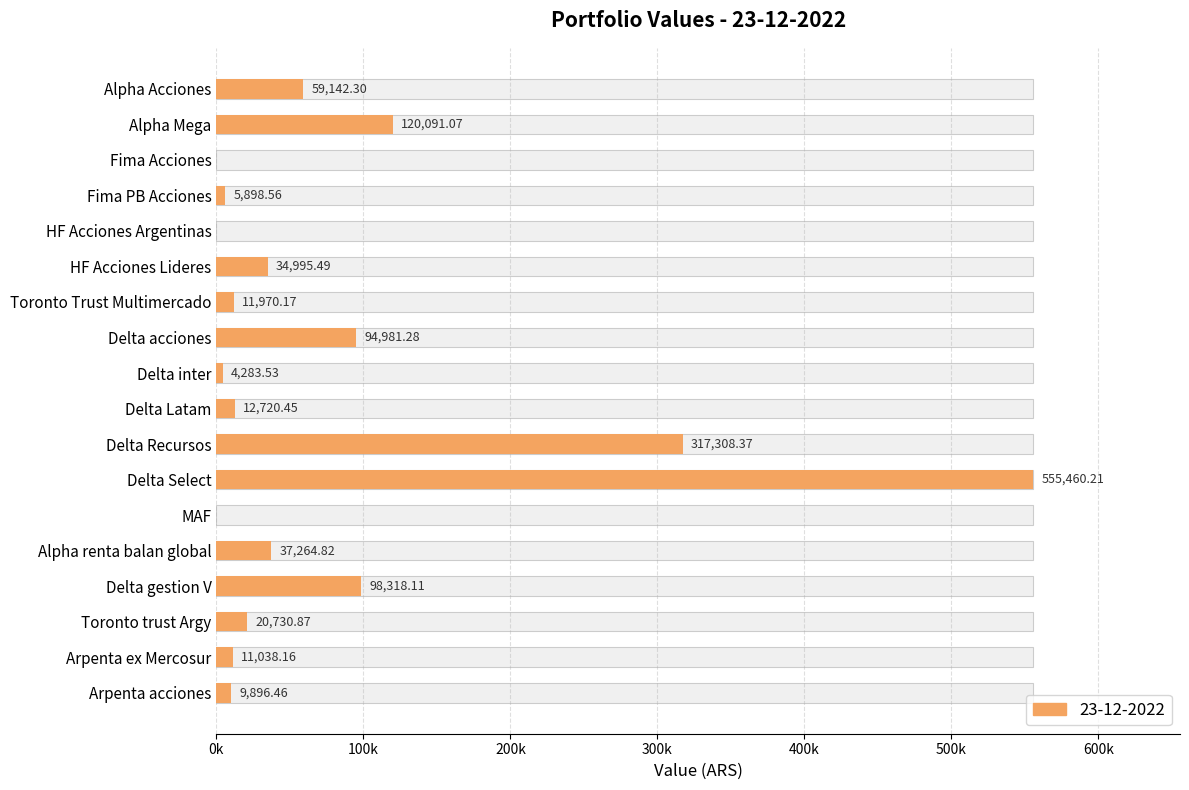

Rank the categories by value from highest to lowest.

Delta Select, Delta Recursos, Alpha Mega, Delta gestion V, Delta acciones, Alpha Acciones, Alpha renta balan global, HF Acciones Lideres, Toronto trust Argy, Delta Latam, Toronto Trust Multimercado, Arpenta ex Mercosur, Arpenta acciones, Fima PB Acciones, Delta inter, Fima Acciones, HF Acciones Argentinas, MAF